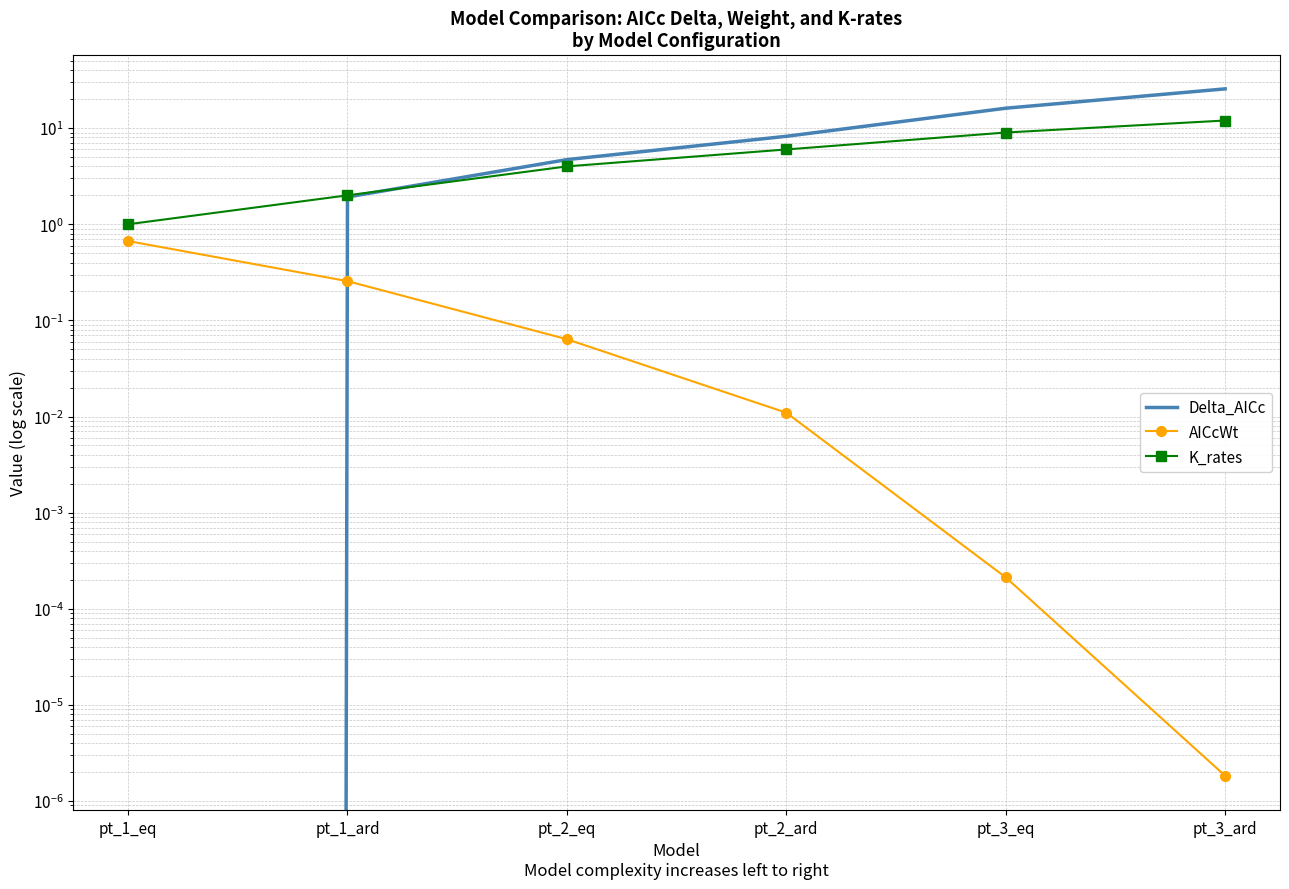

Is the value of AICcWt at pt_2_ard greater than the value of Delta_AICc at pt_3_ard?

No